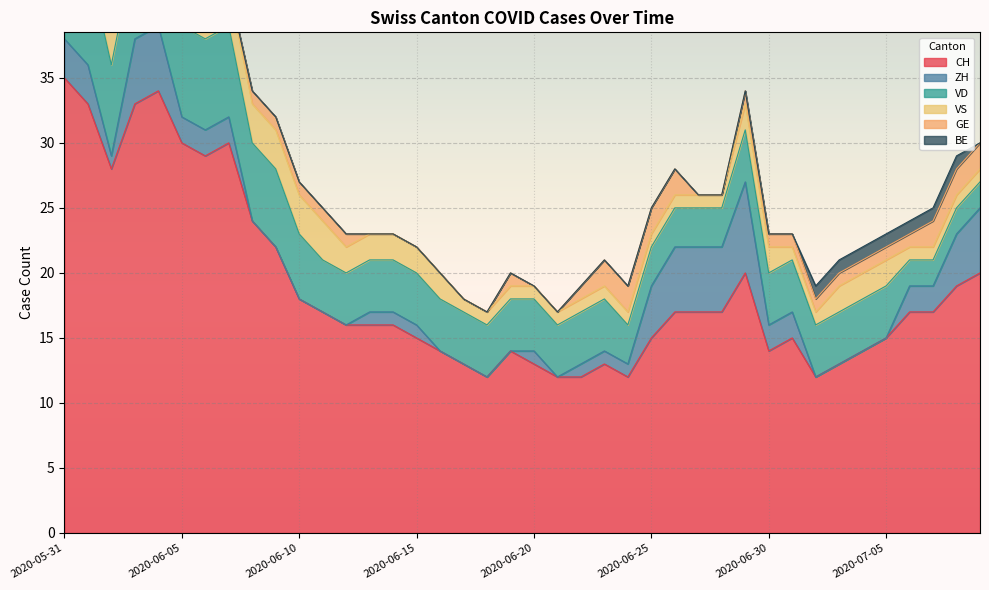

How many intersections are there between BE and ZH?

2